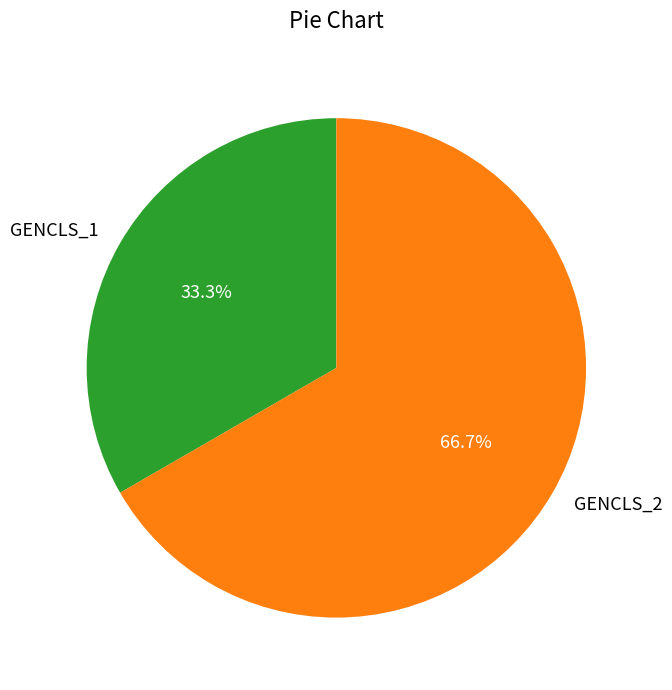

The GENCLS_1 slice represents 33% of the pie. True or false?

True